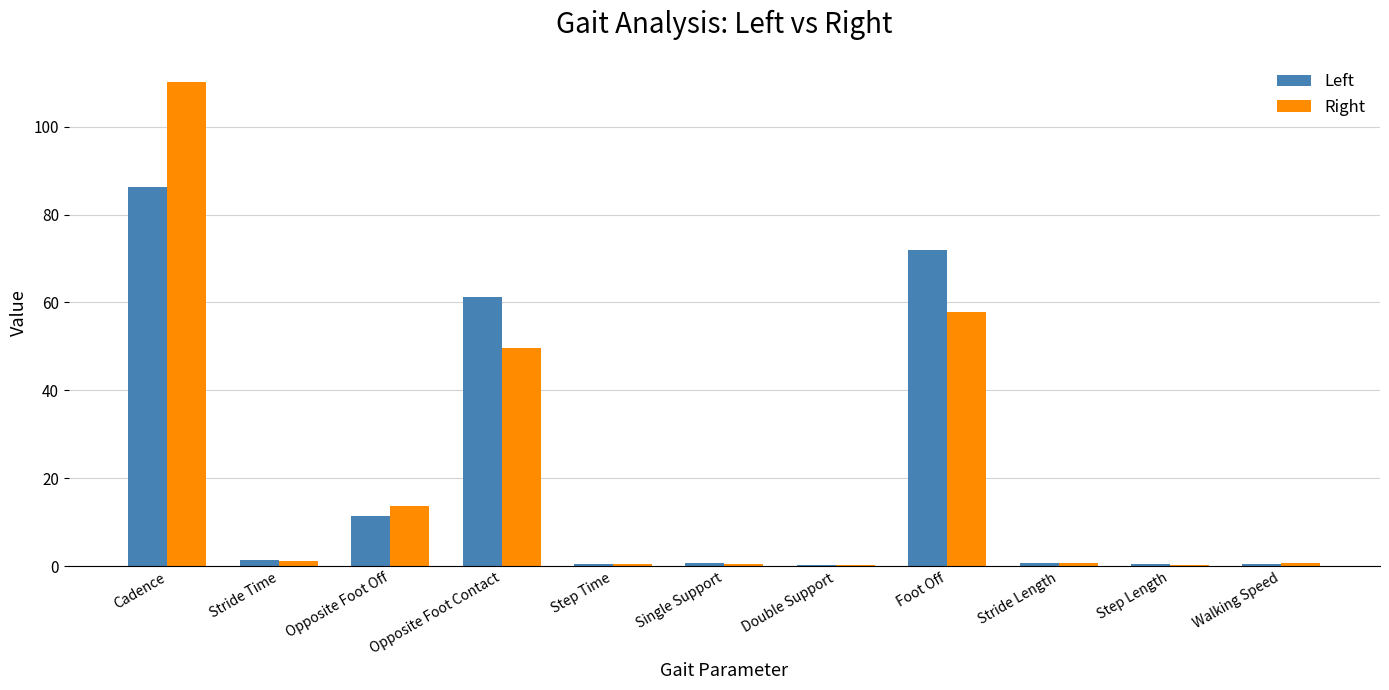

Is the value of Left at Opposite Foot Off greater than the value of Right at Stride Time?

Yes